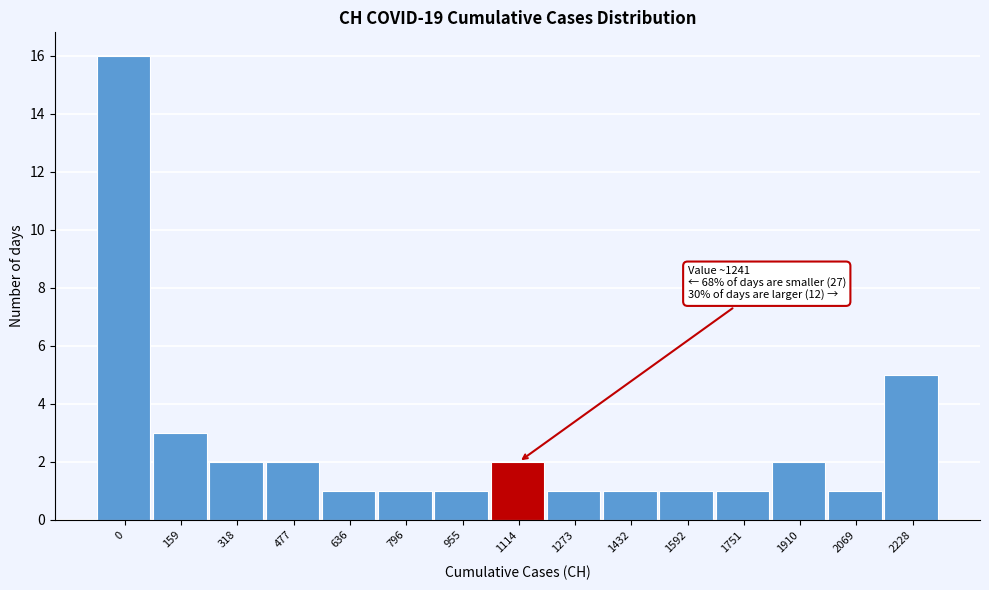

Reading left to right, what are all the values shown in this chart?

0=16	159=3	318=2	477=2	636=1	796=1	955=1	1114=2	1273=1	1432=1	1592=1	1751=1	1910=2	2069=1	2228=5